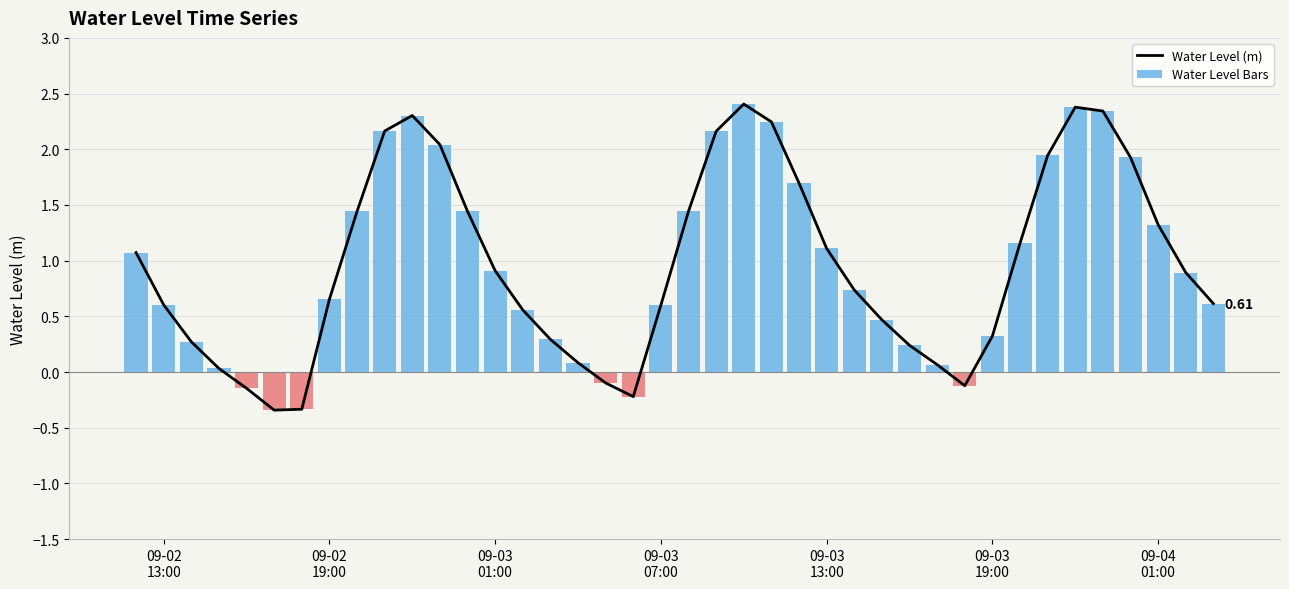

What is the lowest value of the Water Level Bars series?

-0.3